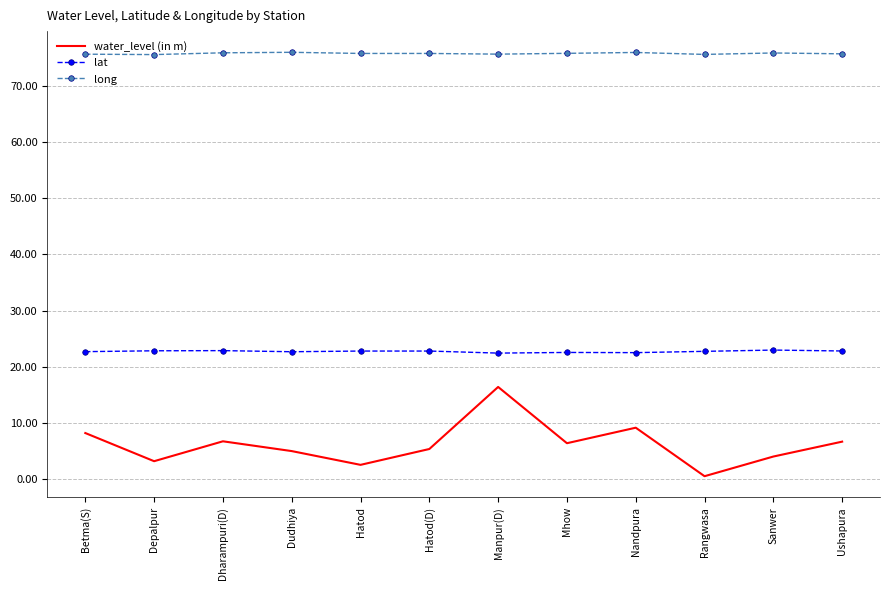

What is the spread (max minus min) of values at Dudhiya?

70.9